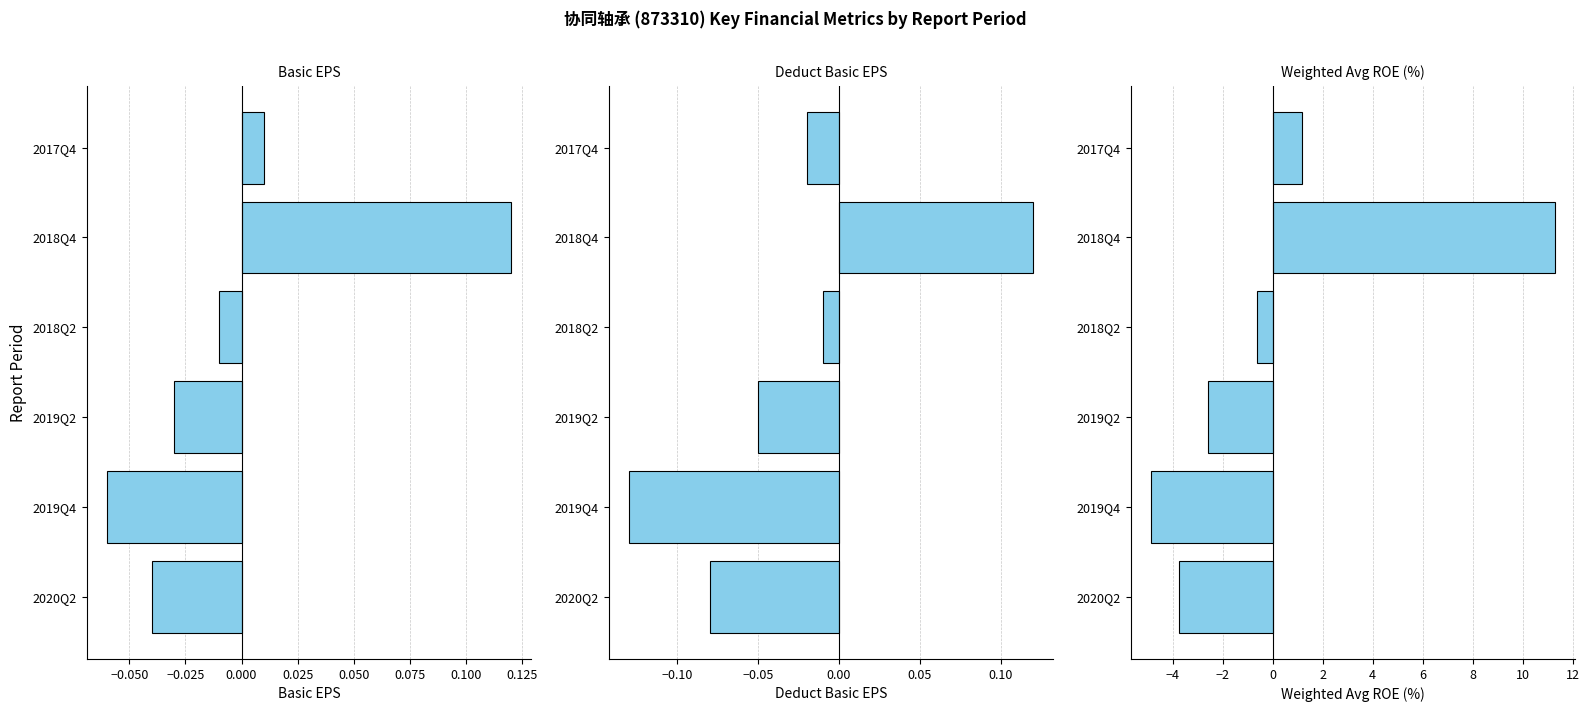

True or false: Basic EPS has a value of -0.0 at 2018Q2.

True